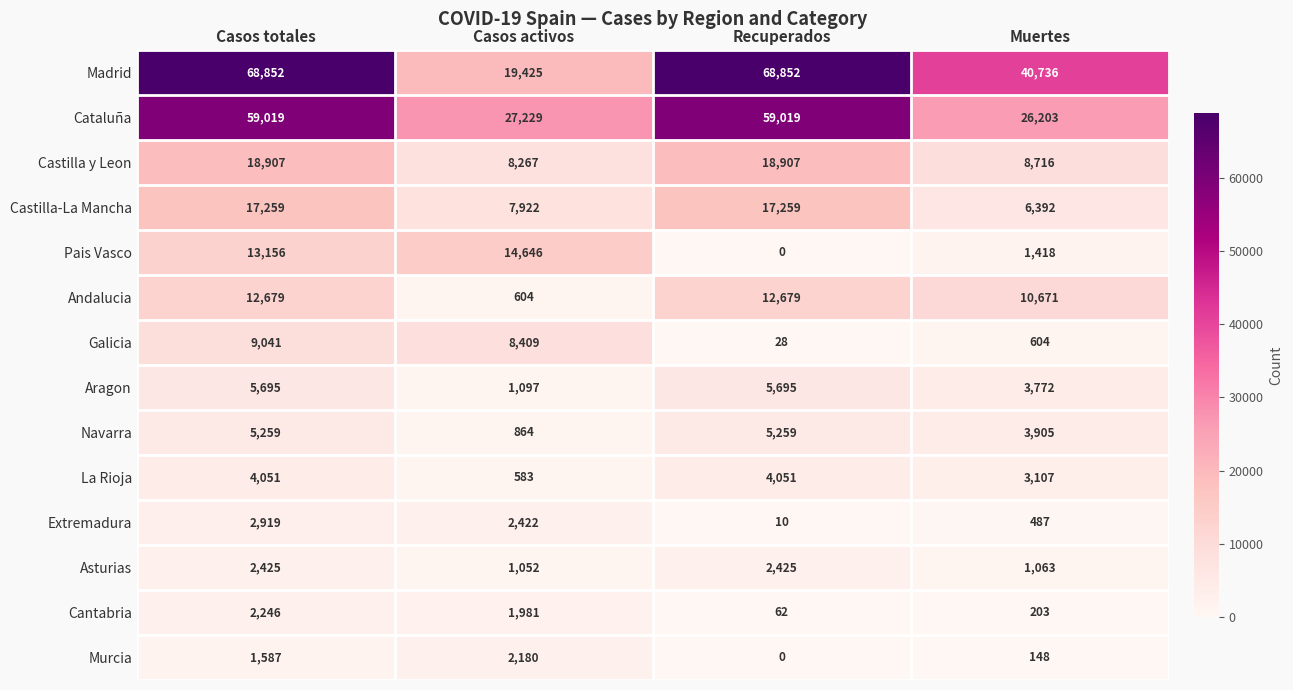

What is the sum of all Aragon values?

16259